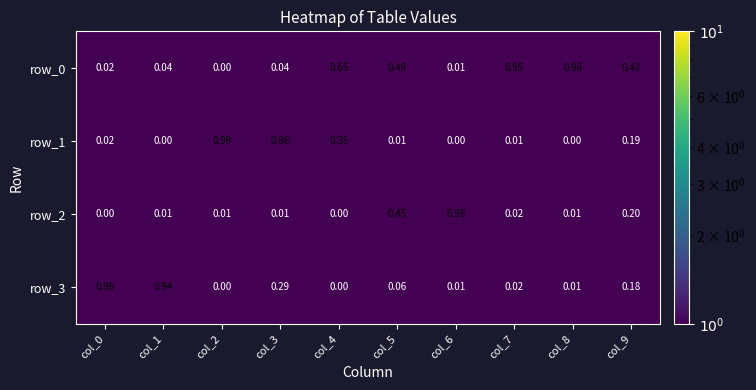

Which category has the highest value in the row_0 series?

col_8